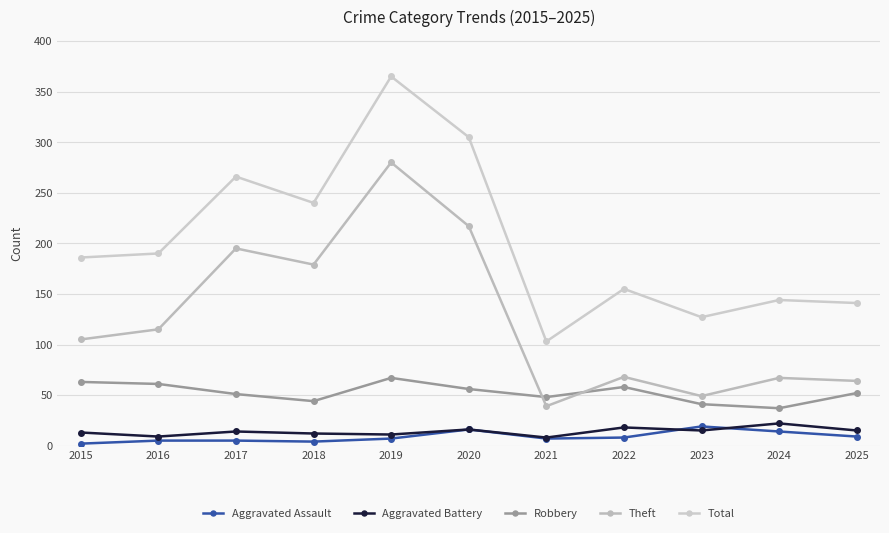

How many series are shown in this chart?

5